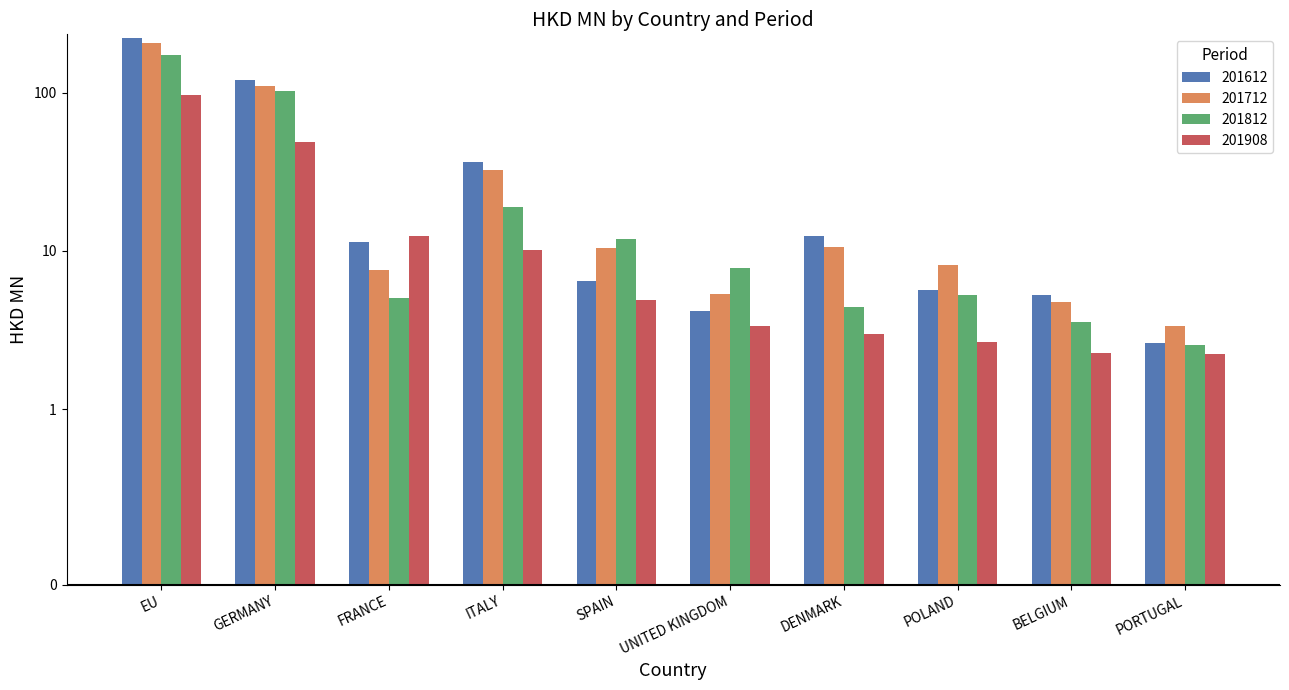

Reading left to right, transcribe all the data shown in this chart.

201612: 223.6	121.5	11.5	36.7	6.5	4.1	12.5	5.7	5.3	2.6
201712: 207.4	110.7	7.6	32.3	10.5	5.3	10.7	8.2	4.8	3.4
201812: 174.0	102.4	5.0	18.9	11.9	7.8	4.4	5.3	3.6	2.6
201908: 96.7	49.2	12.4	10.1	4.9	3.4	3.0	2.6	2.3	2.2